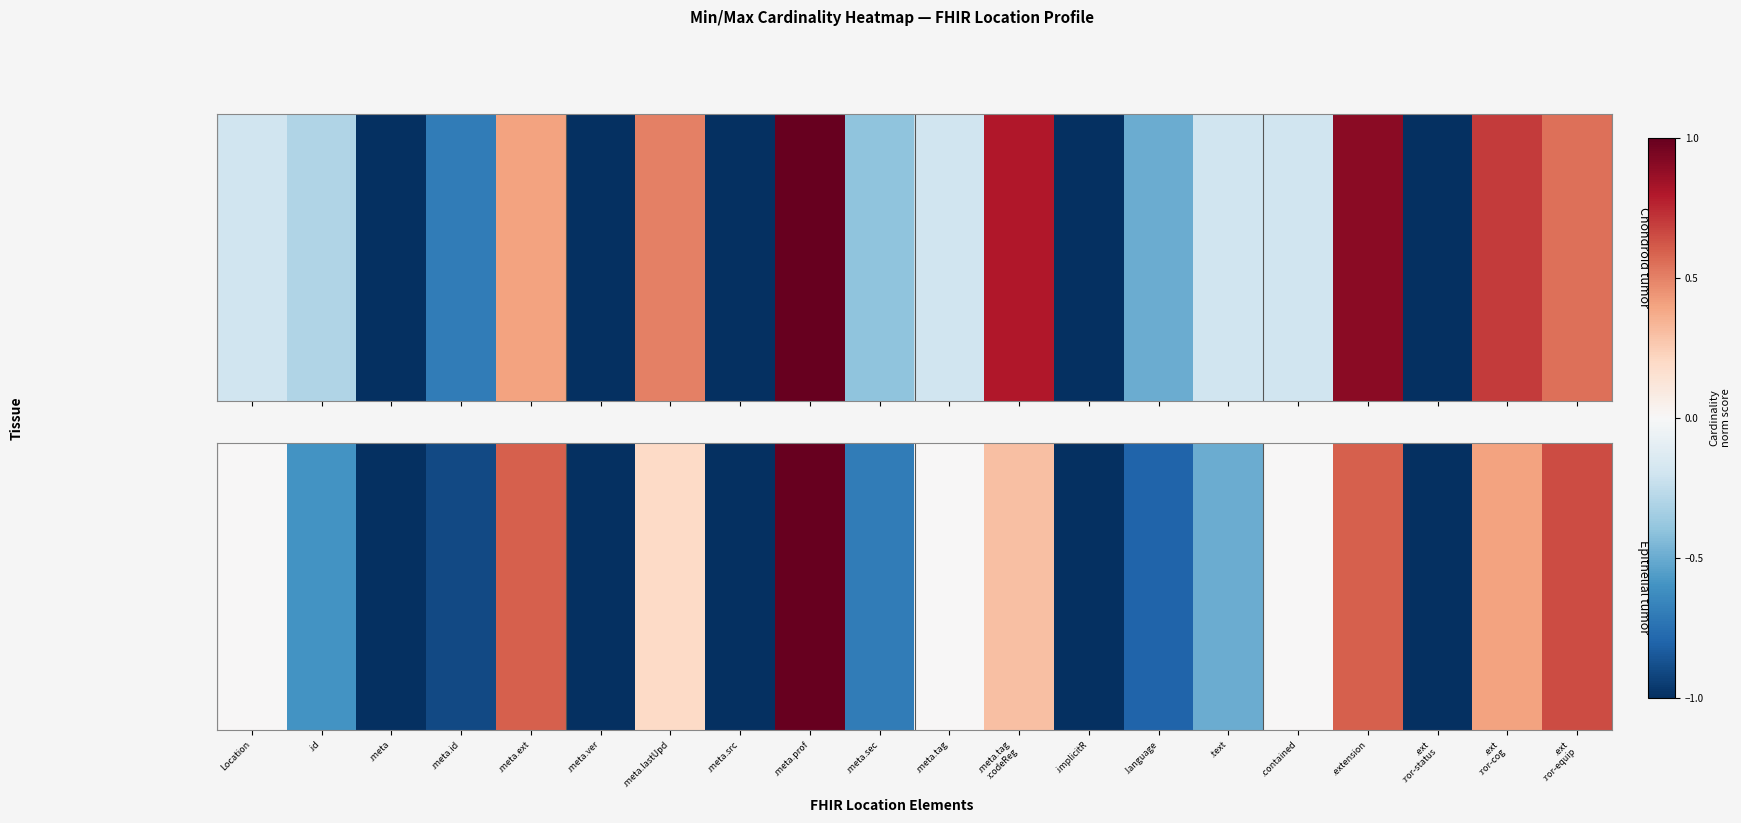

Count the number of categories in the chart.

20